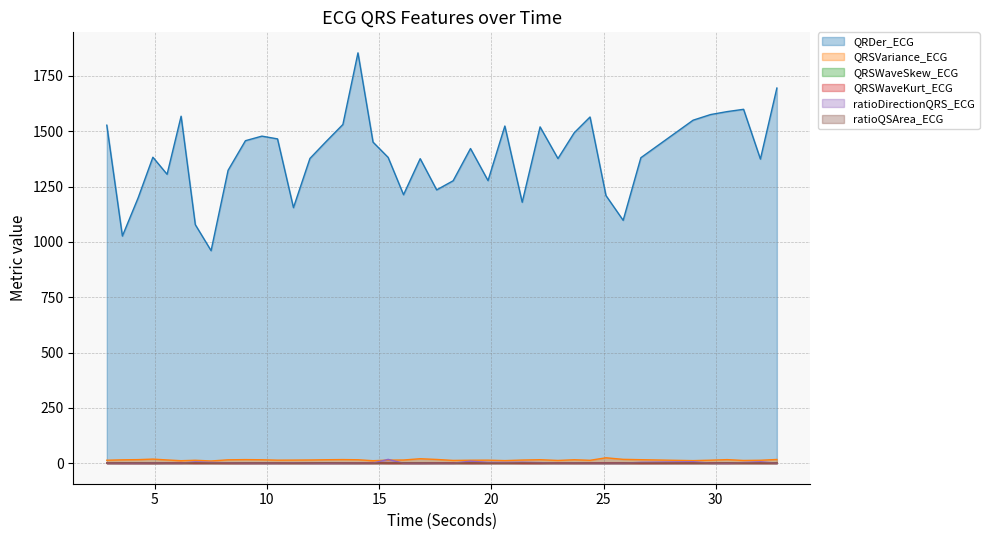

What is the maximum value shown in the chart?

1854.0